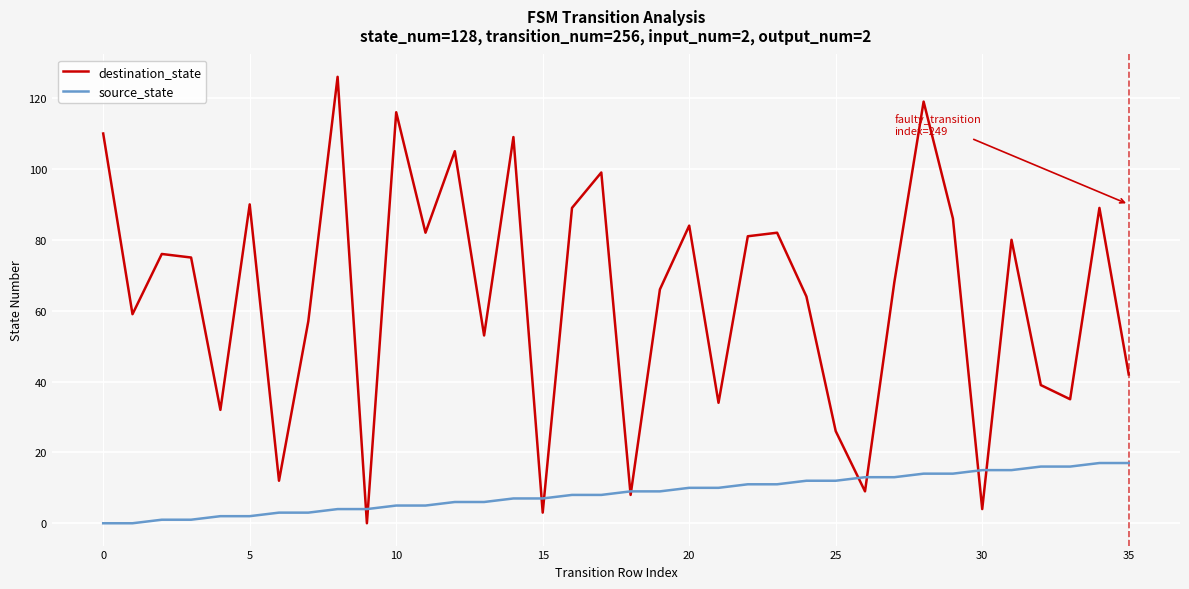

What is the highest value of the destination_state series?

126